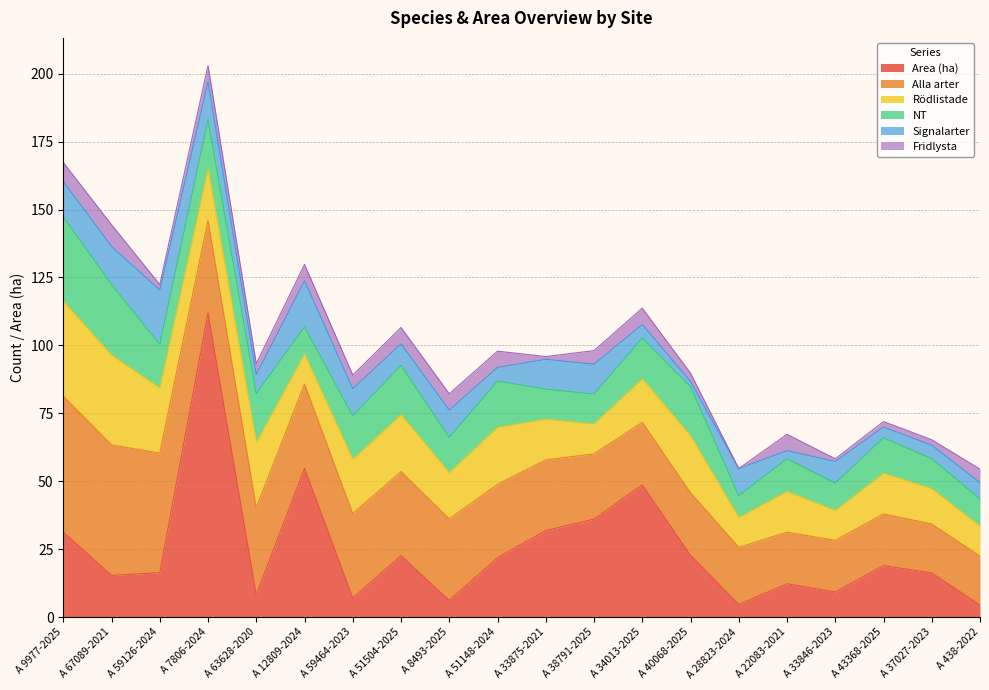

What is the maximum value for Fridlysta?

8.0